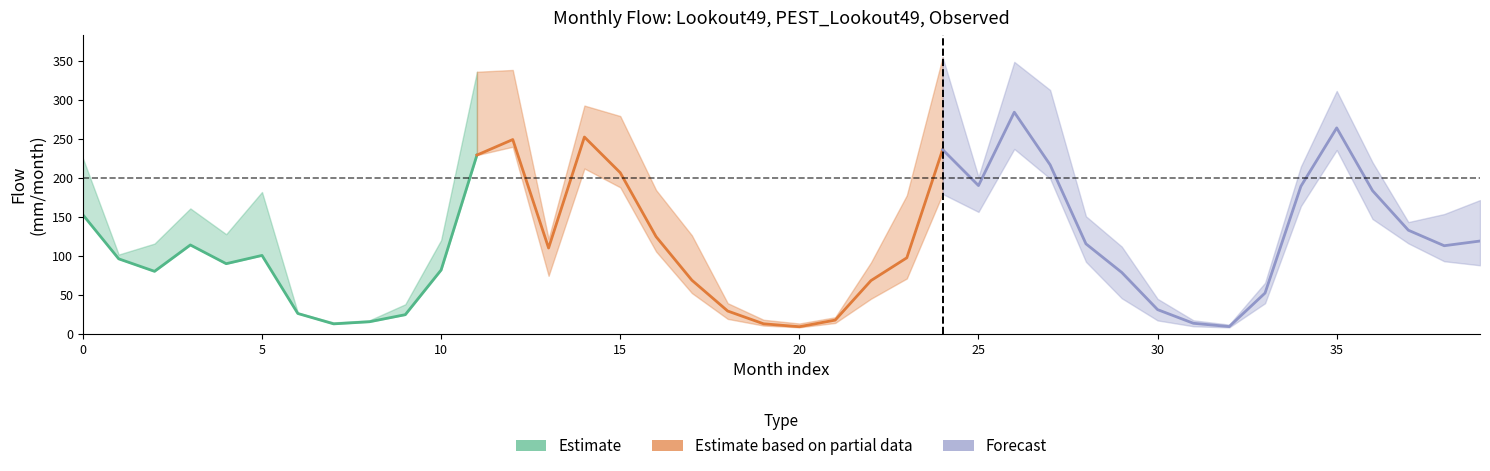

Is it true that Lookout49 equals 44.9 at 22?

True